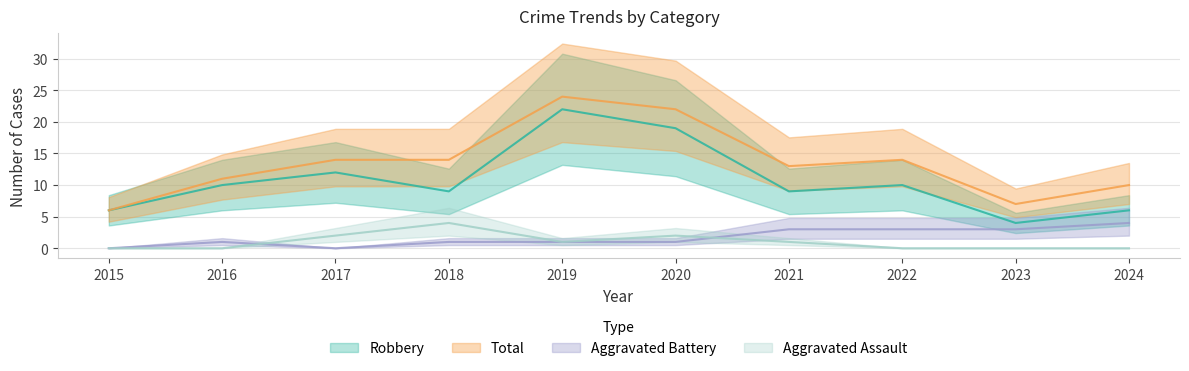

Is this an area chart (filled region under the line)?

No